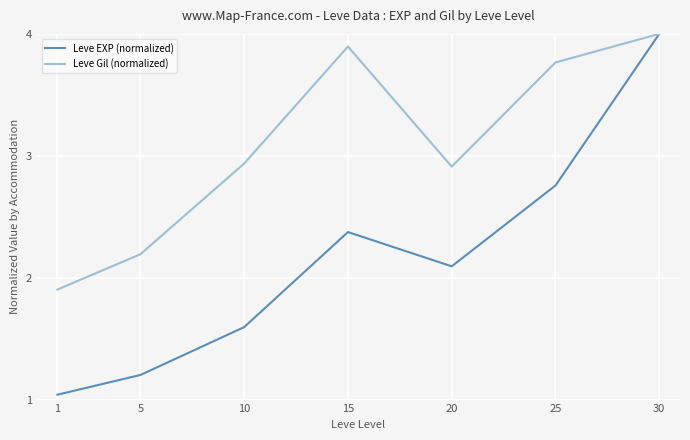

At which category does Leve Gil (normalized) reach its first local peak?

15